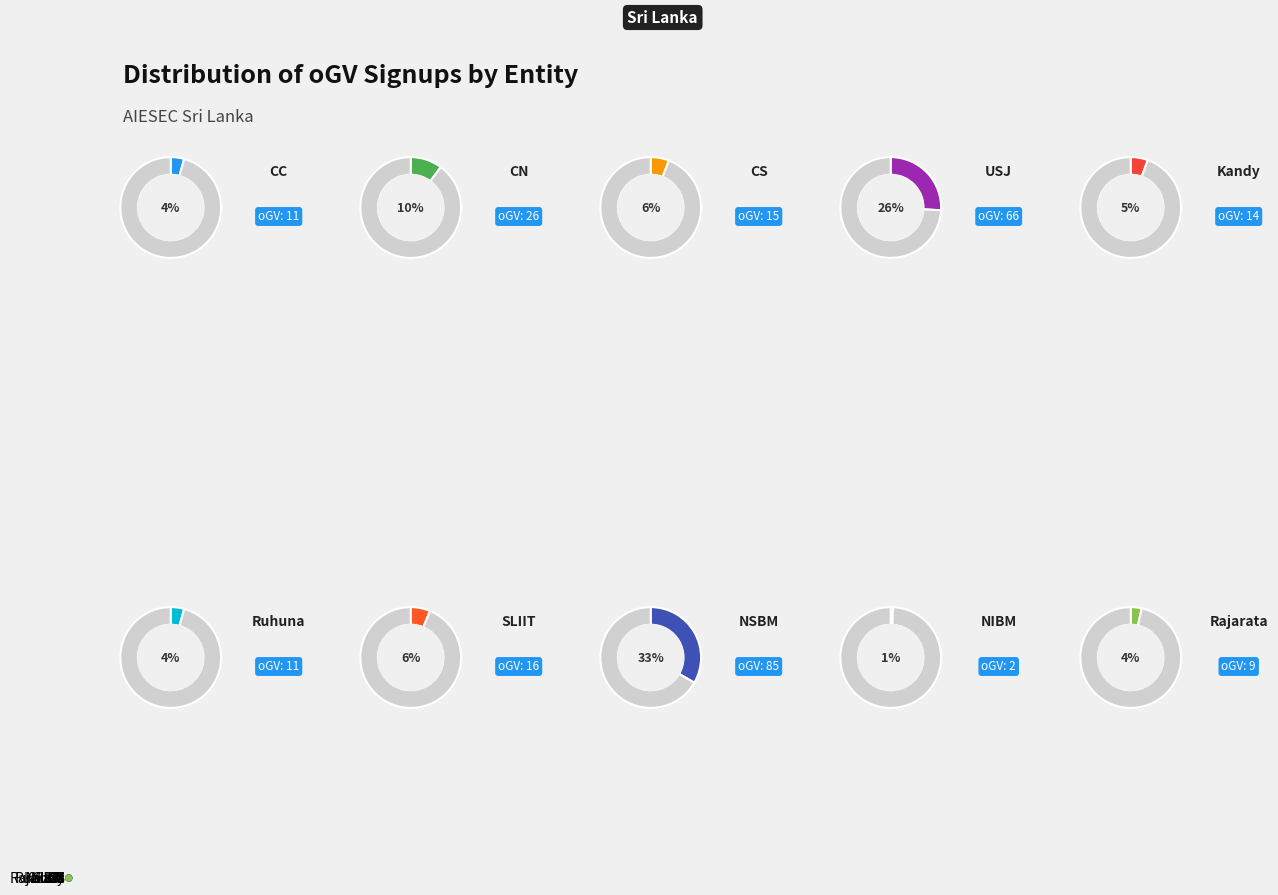

Which has a higher value, CN or Rajarata?

CN